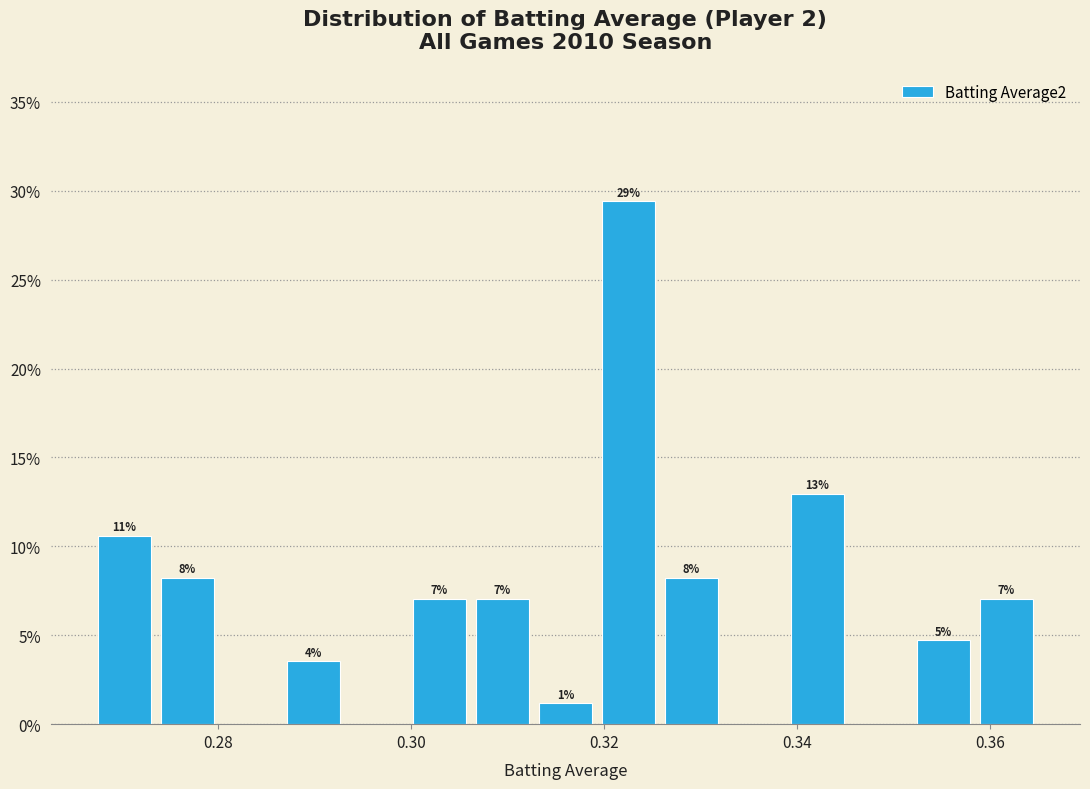

Read against the x-axis, roughly where is the centre of the tallest bar?

0.322